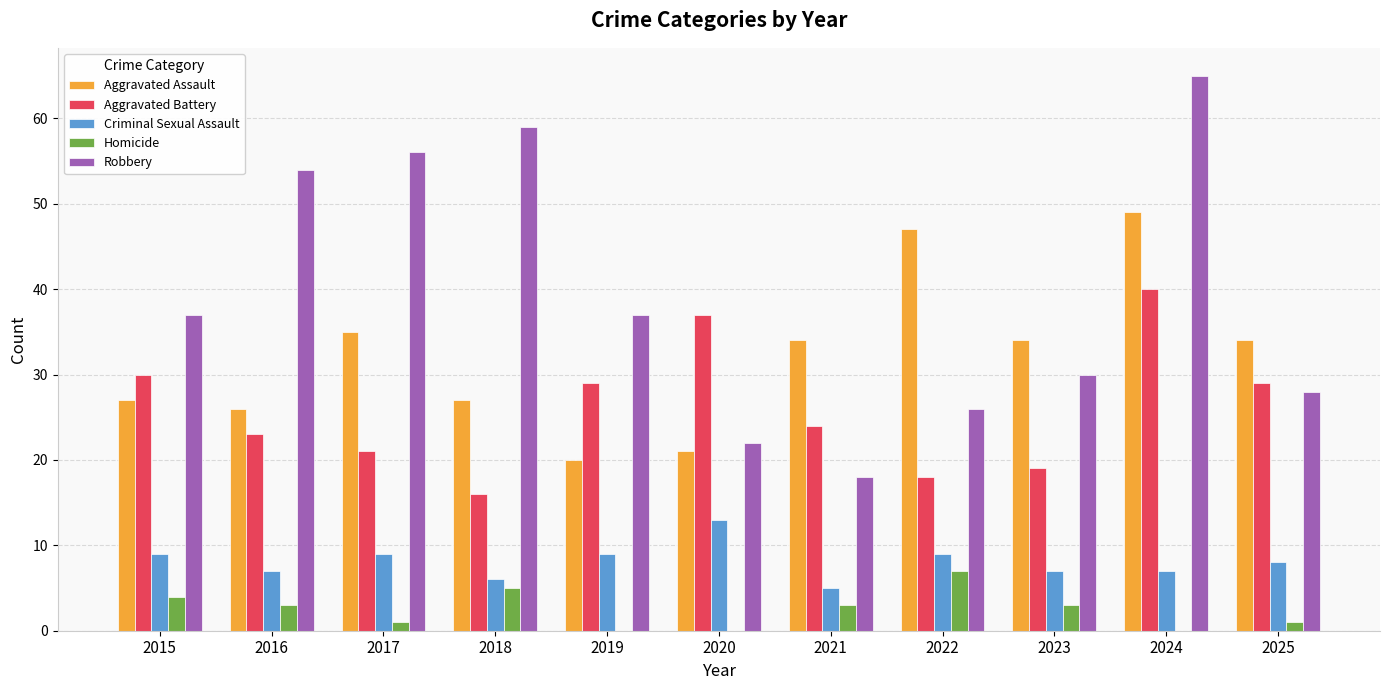

Which label corresponds to the largest value in the chart?

2024